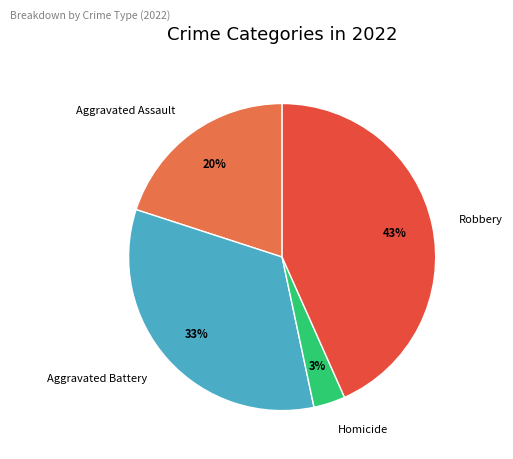

Combined, do Homicide and Aggravated Assault account for over 50%?

No